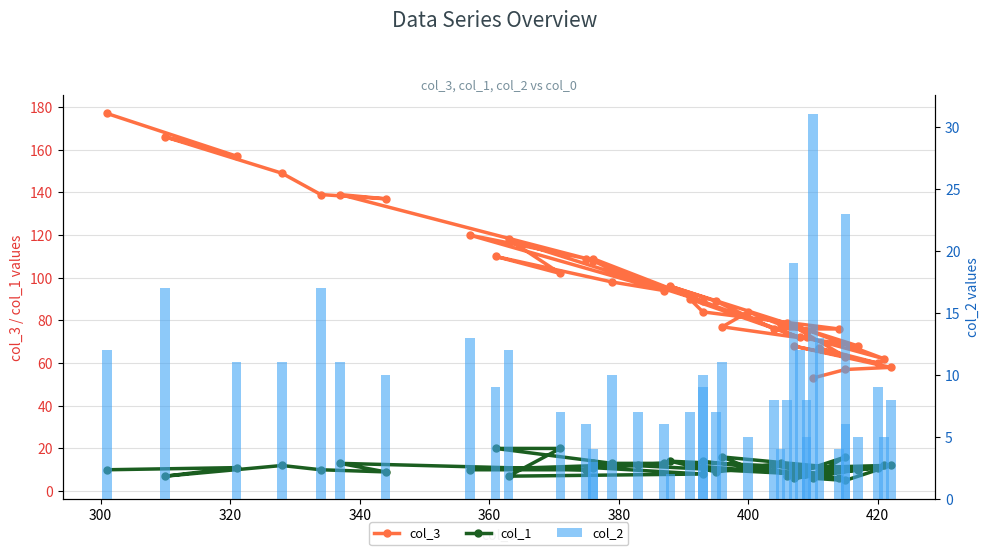

Are the bars grouped side by side (vs. stacked)?

Yes